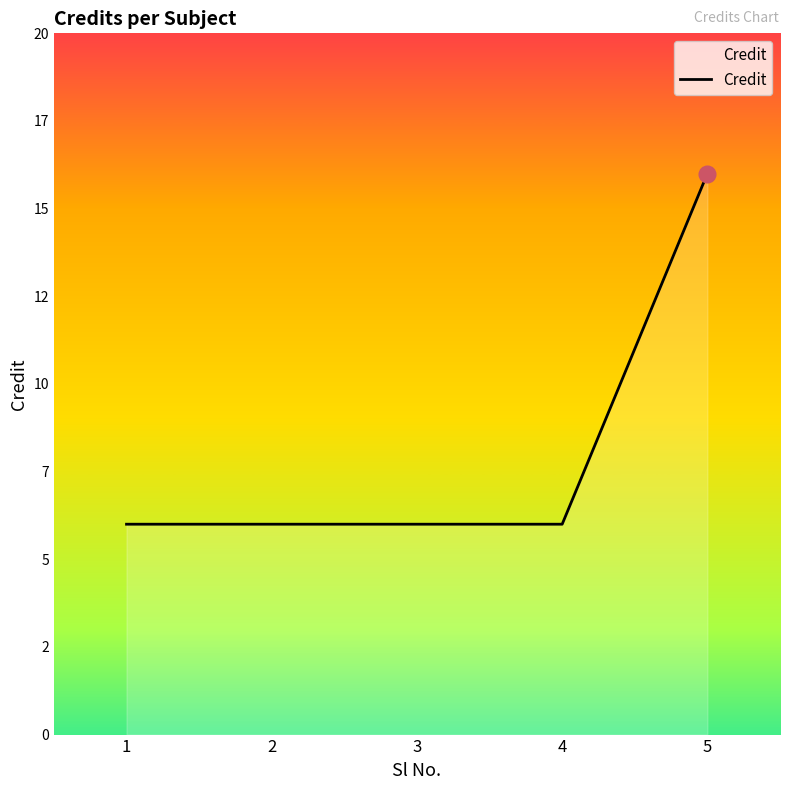

Reading right to left, transcribe all the data shown in this chart.

16	6	6	6	6